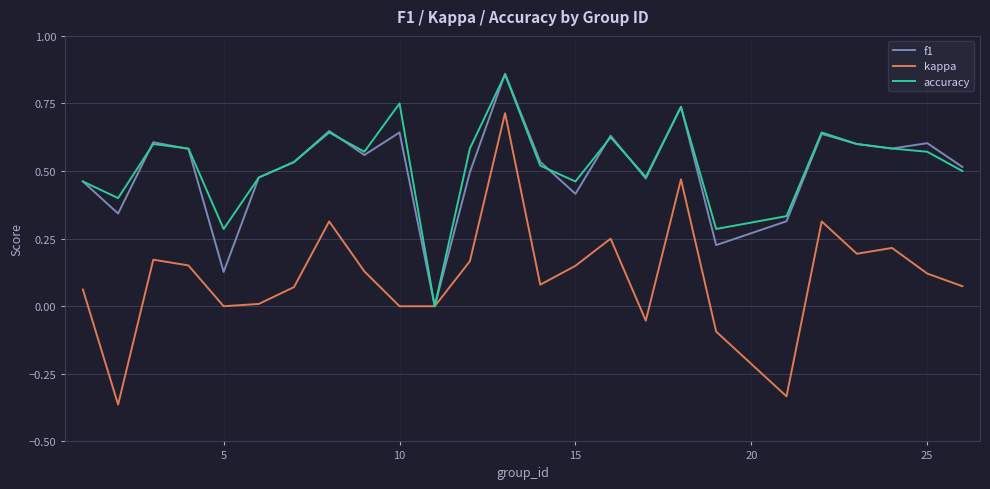

What is the sum of all f1 values?

12.6